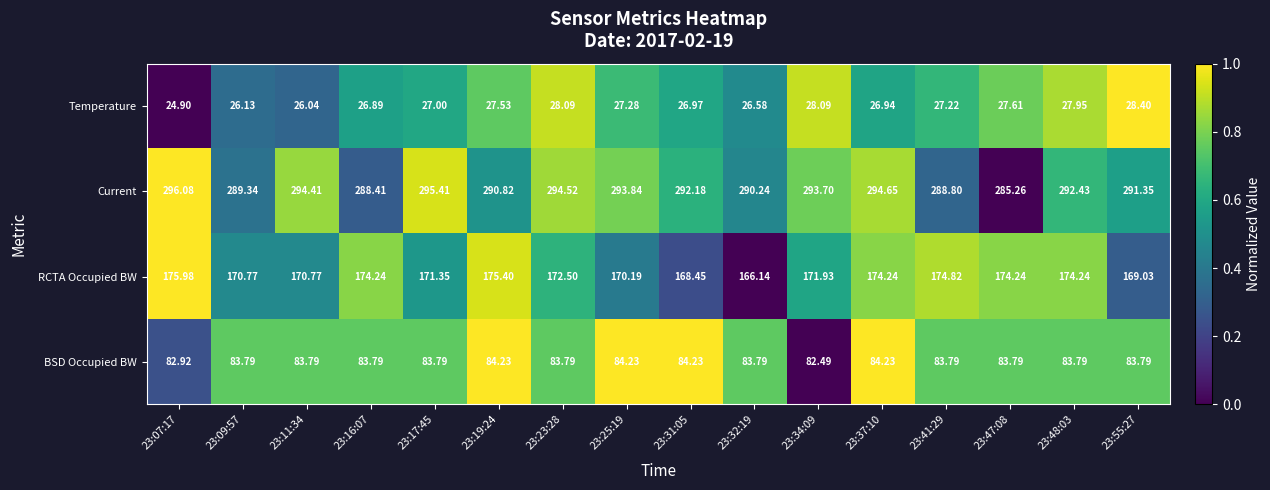

What is the difference between the highest and lowest values at 23:11:34?

268.4